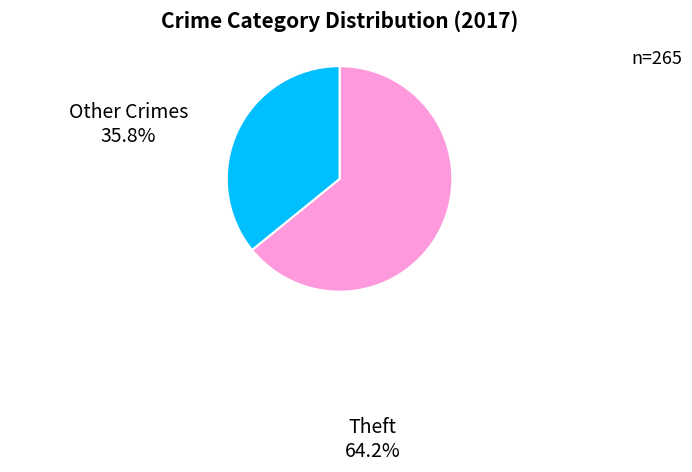

Does any single category account for the majority?

Yes